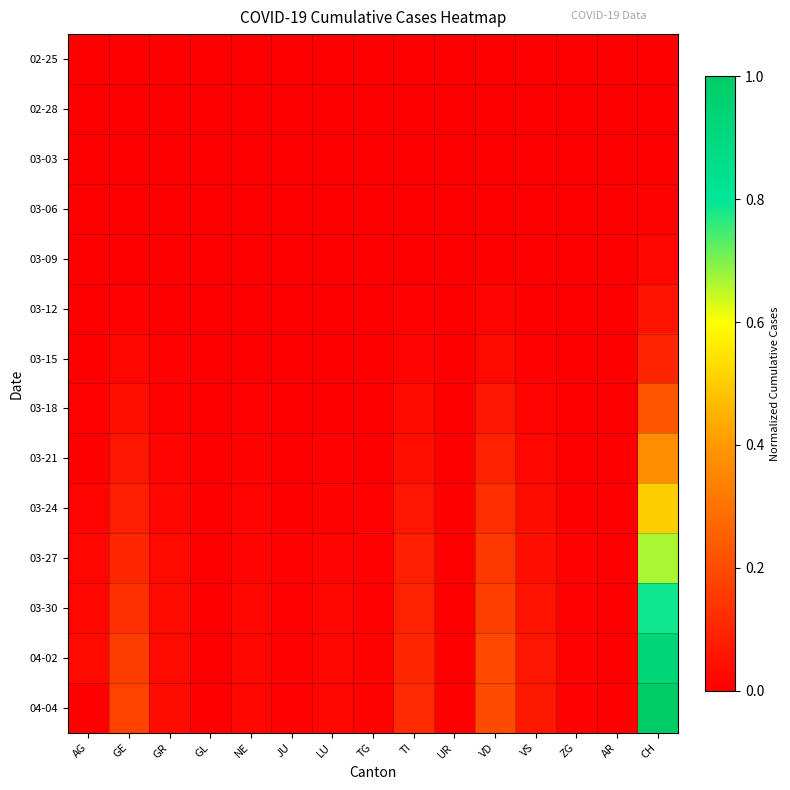

Reading left to right, what are all the values shown in this chart?

02-25: AG=0.0	GE=0.0	GR=0.0	GL=0.0	NE=0.0	JU=0.0	LU=0.0	TG=0.0	TI=0.0	UR=0.0	VD=0.0	VS=0.0	ZG=0.0	AR=0.0	CH=0.0
02-28: AG=0.0	GE=0.0	GR=0.0	GL=0.0	NE=0.0	JU=0.0	LU=0.0	TG=0.0	TI=0.0	UR=0.0	VD=0.0	VS=0.0	ZG=0.0	AR=0.0	CH=0.0
03-03: AG=0.0	GE=0.0	GR=0.0	GL=0.0	NE=0.0	JU=0.0	LU=0.0	TG=0.0	TI=0.0	UR=0.0	VD=0.0	VS=0.0	ZG=0.0	AR=0.0	CH=0.0
03-06: AG=0.0	GE=0.0	GR=0.0	GL=0.0	NE=0.0	JU=0.0	LU=0.0	TG=0.0	TI=0.0	UR=0.0	VD=0.0	VS=0.0	ZG=0.0	AR=0.0	CH=0.0
03-09: AG=0.0	GE=0.0	GR=0.0	GL=0.0	NE=0.0	JU=0.0	LU=0.0	TG=0.0	TI=0.0	UR=0.0	VD=0.0	VS=0.0	ZG=0.0	AR=0.0	CH=0.0
03-12: AG=0.0	GE=0.0	GR=0.0	GL=0.0	NE=0.0	JU=0.0	LU=0.0	TG=0.0	TI=0.0	UR=0.0	VD=0.0	VS=0.0	ZG=0.0	AR=0.0	CH=0.1
03-15: AG=0.0	GE=0.0	GR=0.0	GL=0.0	NE=0.0	JU=0.0	LU=0.0	TG=0.0	TI=0.0	UR=0.0	VD=0.0	VS=0.0	ZG=0.0	AR=0.0	CH=0.1
03-18: AG=0.0	GE=0.0	GR=0.0	GL=0.0	NE=0.0	JU=0.0	LU=0.0	TG=0.0	TI=0.0	UR=0.0	VD=0.1	VS=0.0	ZG=0.0	AR=0.0	CH=0.2
03-21: AG=0.0	GE=0.1	GR=0.0	GL=0.0	NE=0.0	JU=0.0	LU=0.0	TG=0.0	TI=0.0	UR=0.0	VD=0.1	VS=0.0	ZG=0.0	AR=0.0	CH=0.4
03-24: AG=0.0	GE=0.1	GR=0.0	GL=0.0	NE=0.0	JU=0.0	LU=0.0	TG=0.0	TI=0.1	UR=0.0	VD=0.1	VS=0.0	ZG=0.0	AR=0.0	CH=0.5
03-27: AG=0.0	GE=0.1	GR=0.0	GL=0.0	NE=0.0	JU=0.0	LU=0.0	TG=0.0	TI=0.1	UR=0.0	VD=0.1	VS=0.0	ZG=0.0	AR=0.0	CH=0.7
03-30: AG=0.0	GE=0.1	GR=0.0	GL=0.0	NE=0.0	JU=0.0	LU=0.0	TG=0.0	TI=0.1	UR=0.0	VD=0.2	VS=0.1	ZG=0.0	AR=0.0	CH=0.8
04-02: AG=0.0	GE=0.2	GR=0.0	GL=0.0	NE=0.0	JU=0.0	LU=0.0	TG=0.0	TI=0.1	UR=0.0	VD=0.2	VS=0.1	ZG=0.0	AR=0.0	CH=0.9
04-04: AG=0.0	GE=0.2	GR=0.0	GL=0.0	NE=0.0	JU=0.0	LU=0.0	TG=0.0	TI=0.1	UR=0.0	VD=0.2	VS=0.1	ZG=0.0	AR=0.0	CH=1.0